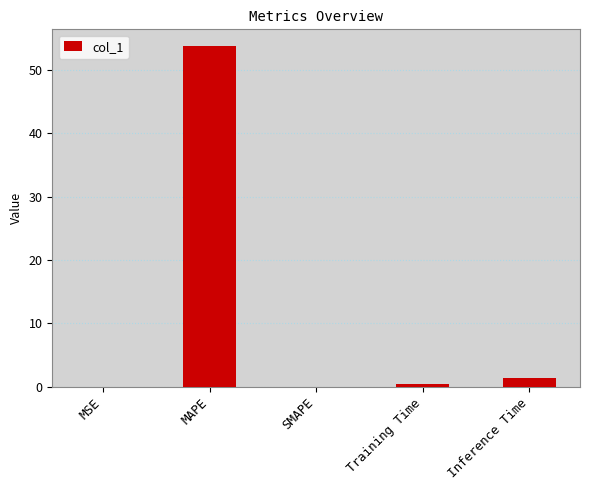

What is the change in value from SMAPE to Inference Time?

+1.4